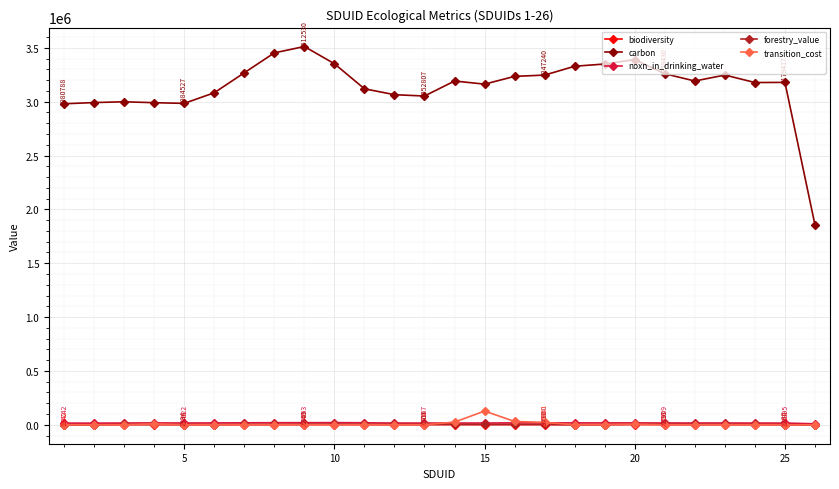

Which series has the widest spread of values?

carbon